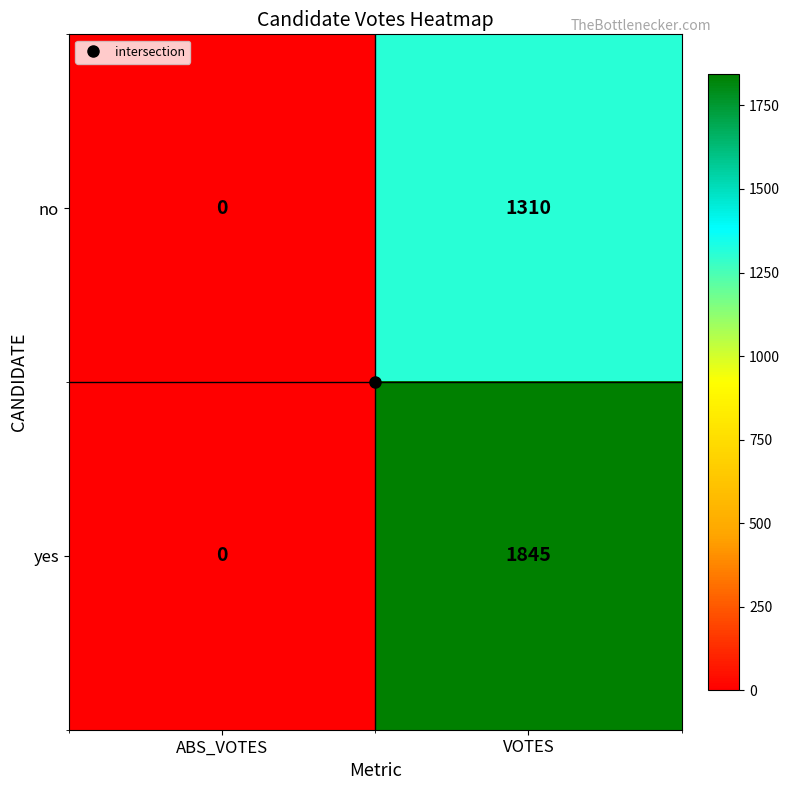

How many categories are shown in the chart?

2